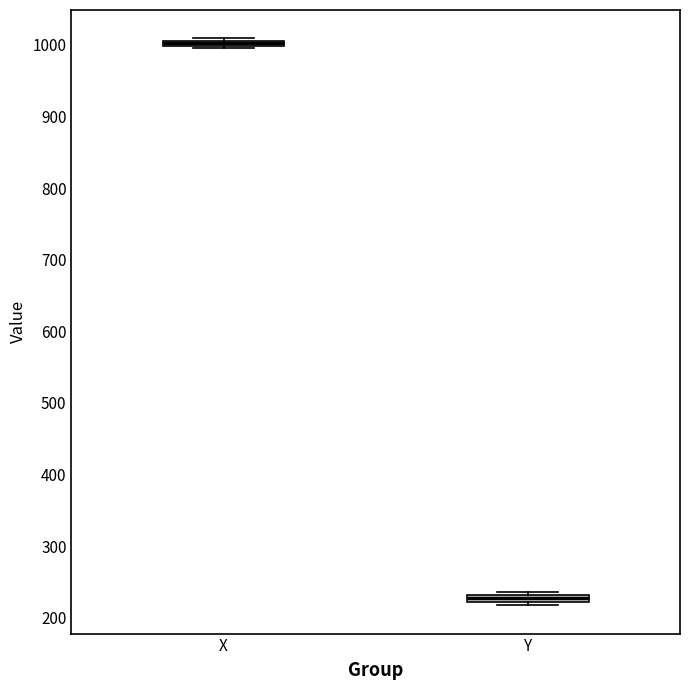

Where is the upper edge of the box for X on the y-axis? The values are not printed on the chart, so give them approximately, as read against the axis.

1010